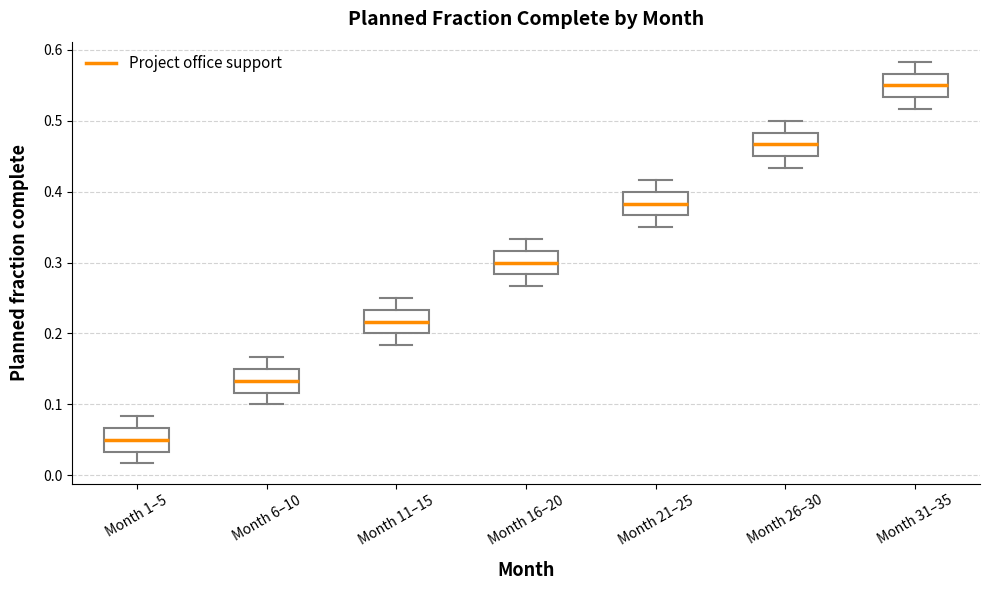

Reading left to right, transcribe this box plot: for each box, give where its median line is, the range the box spans, and where its two whiskers end, as read against the y-axis. The values are not printed on the chart, so give them approximately, as read against the axis.

Month 1–5: median 0.05, box 0.03 to 0.07, whiskers 0.02 to 0.08
Month 6–10: median 0.13, box 0.12 to 0.15, whiskers 0.10 to 0.17
Month 11–15: median 0.22, box 0.20 to 0.23, whiskers 0.18 to 0.25
Month 16–20: median 0.30, box 0.28 to 0.32, whiskers 0.27 to 0.33
Month 21–25: median 0.38, box 0.37 to 0.40, whiskers 0.35 to 0.42
Month 26–30: median 0.47, box 0.45 to 0.48, whiskers 0.43 to 0.50
Month 31–35: median 0.55, box 0.53 to 0.57, whiskers 0.52 to 0.58